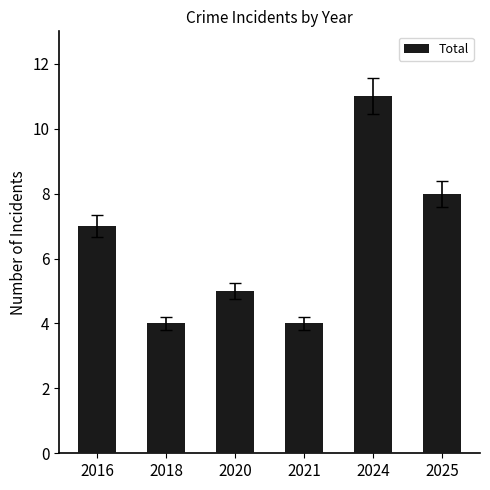

How many data points are less than 7?

3